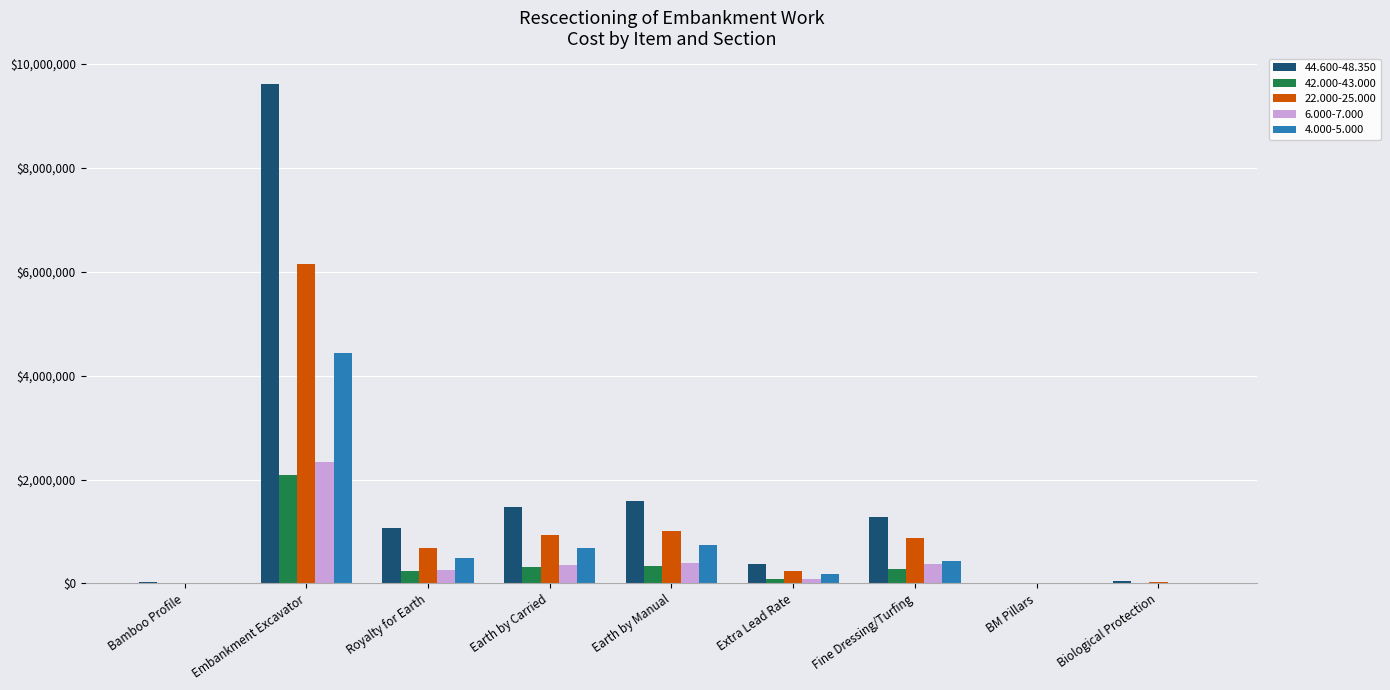

How many groups of bars are there?

9